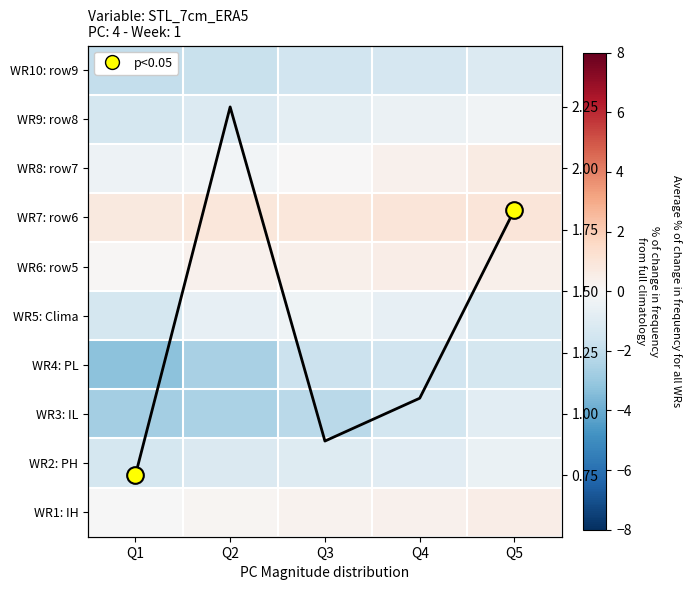

At Q4, list the series in order from smallest to largest.

WR4: PL, WR3: IL, WR10: row9, WR2: PH, WR5: Clima, WR9: row8, WR8: row7, WR1: IH, WR6: row5, WR7: row6, avg change